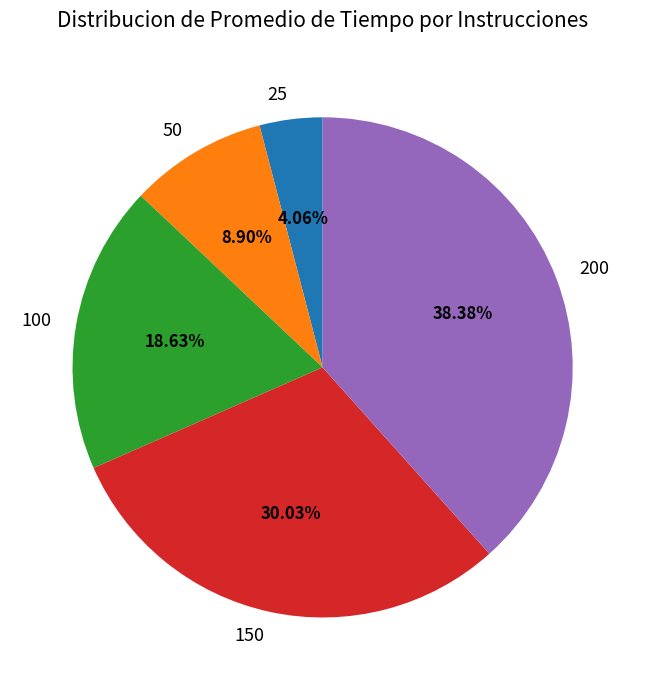

Does 200 represent more than half of the total?

No